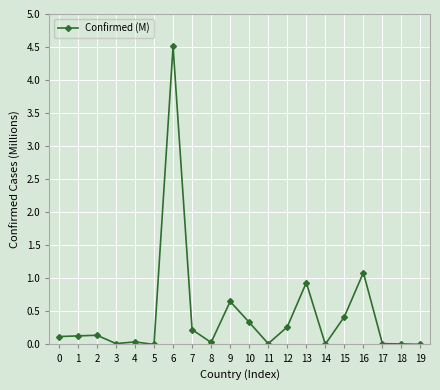

True or false: the data shows 0.1 at 1.

True